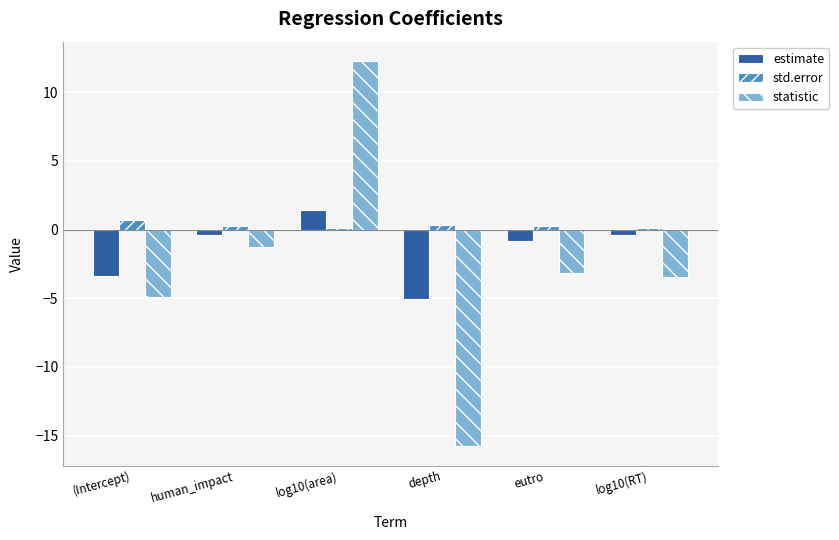

Rank the series by their average value, from highest to lowest.

std.error, estimate, statistic